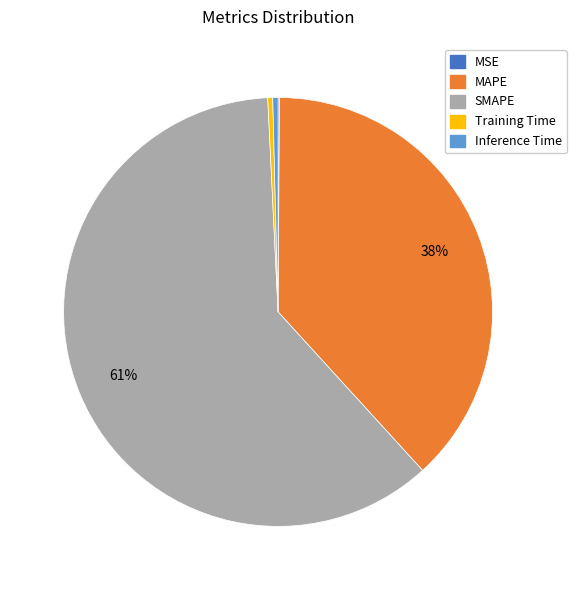

Is the sum of Training Time and MAPE greater than half?

No